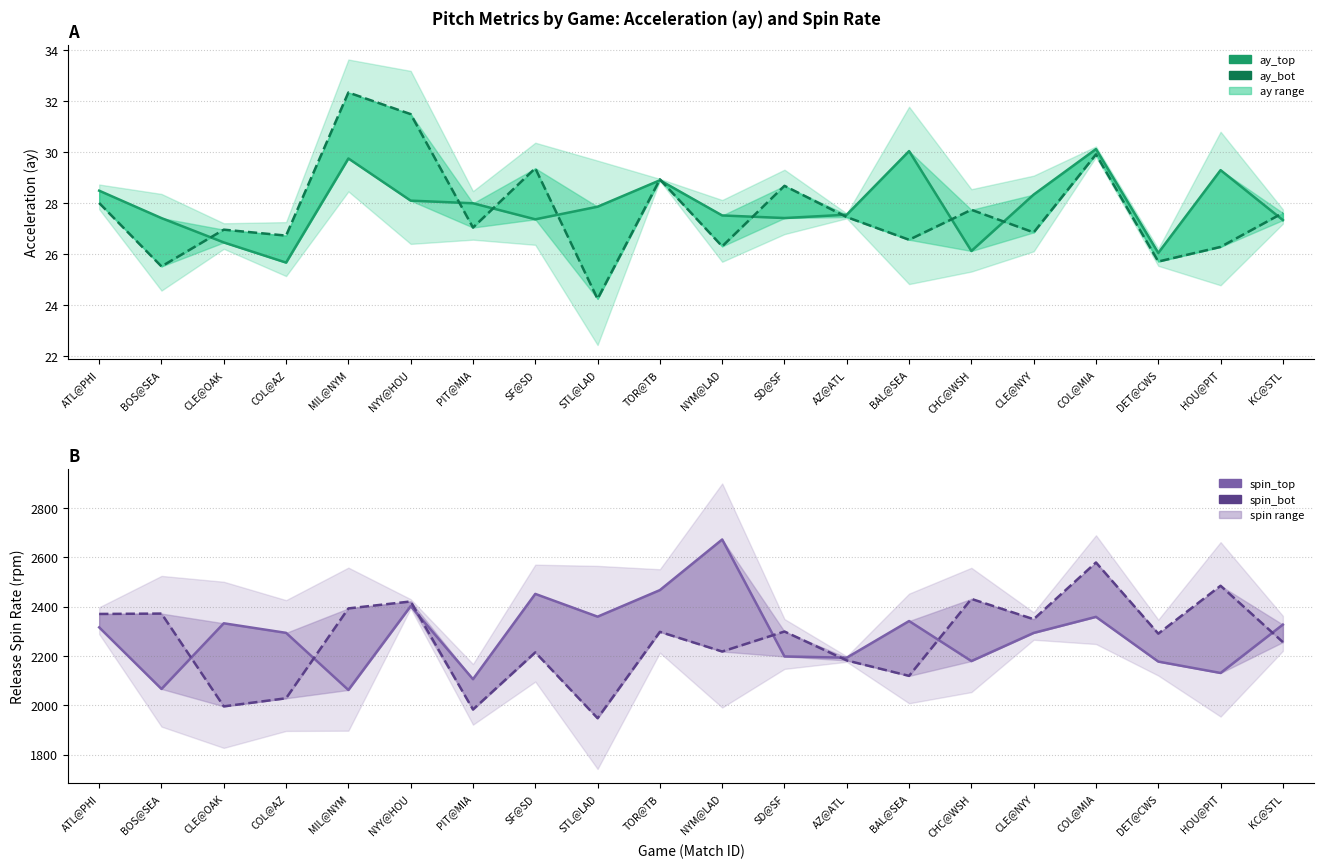

Where is ay_top nearest to the value 27?

KC@STL